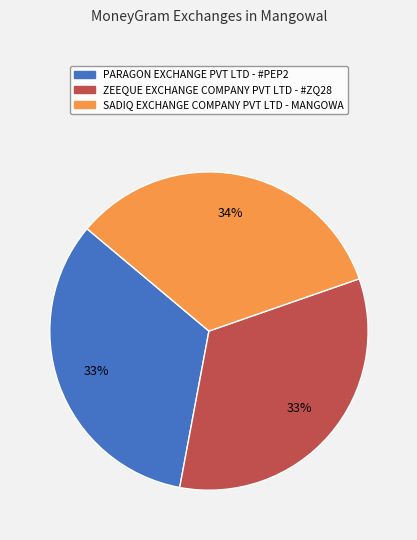

To the nearest percent, what is the average slice percentage?

33%